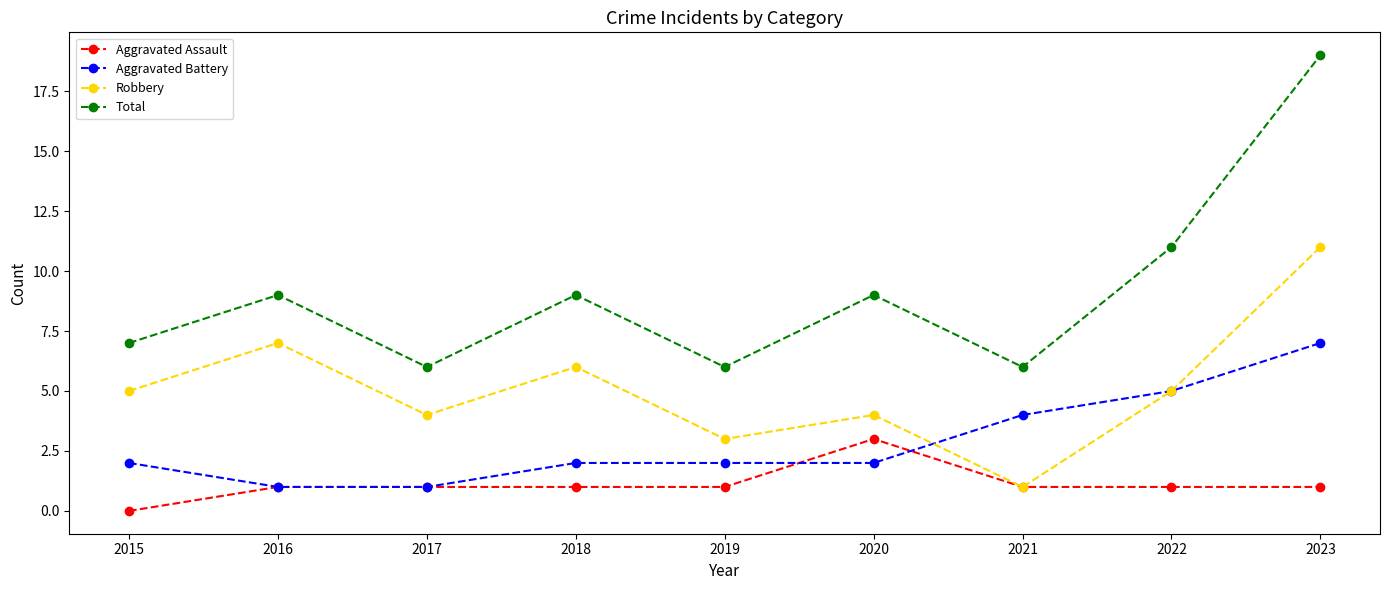

Which series has the largest total across all categories?

Total